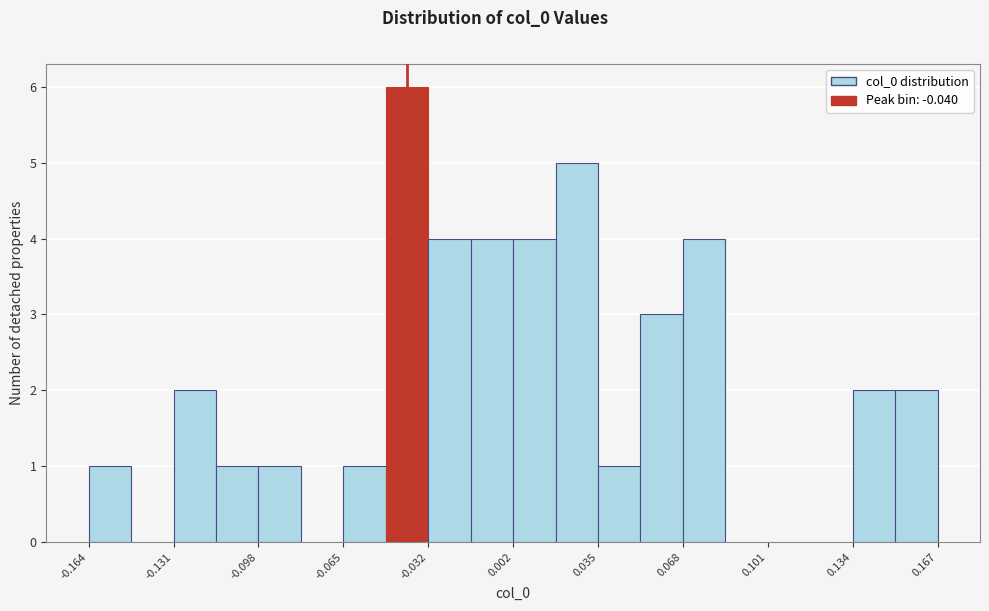

Read against the x-axis, roughly where is the centre of the tallest bar?

-0.040